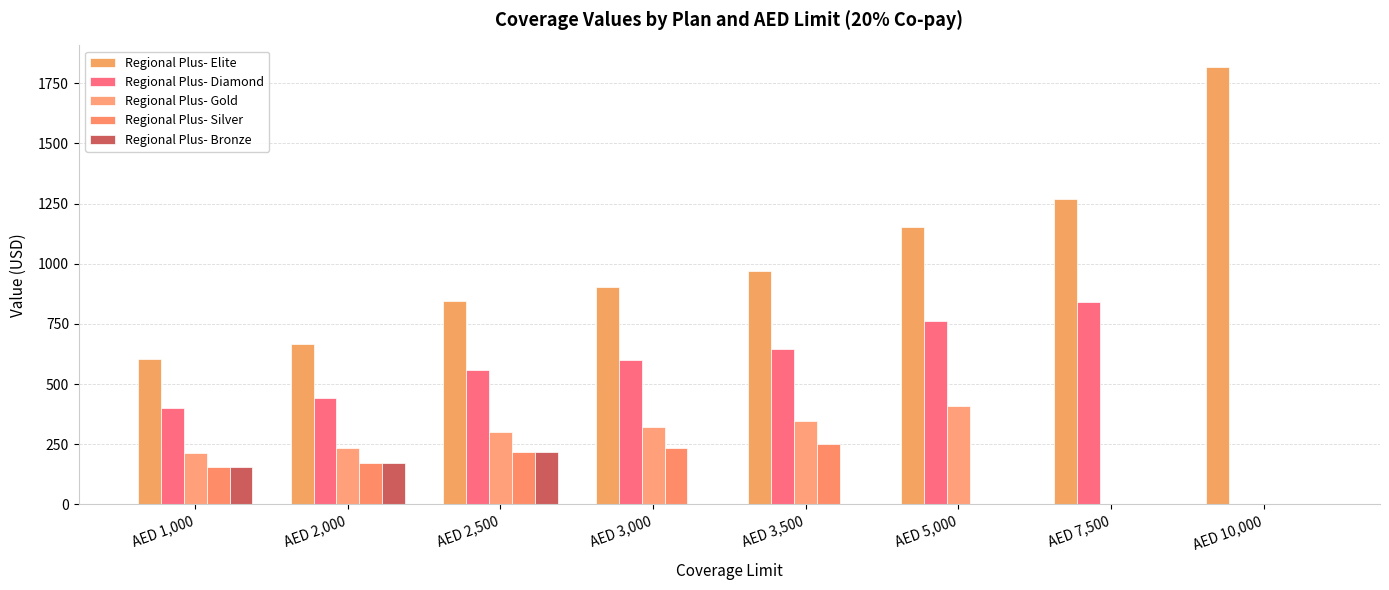

Which category has the lowest value across all series?

AED 10,000